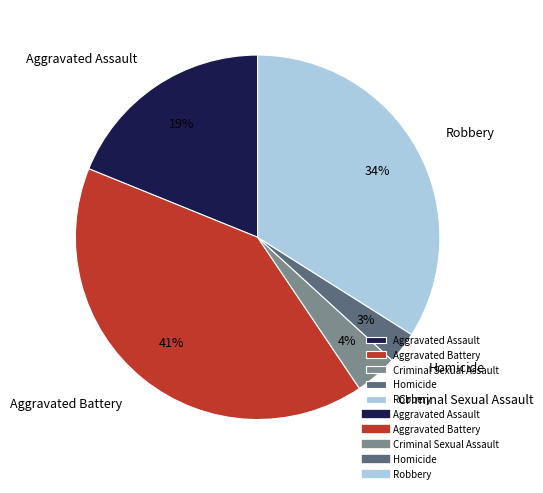

To the nearest percent, what is the difference between the largest and smallest slice percentages?

38%